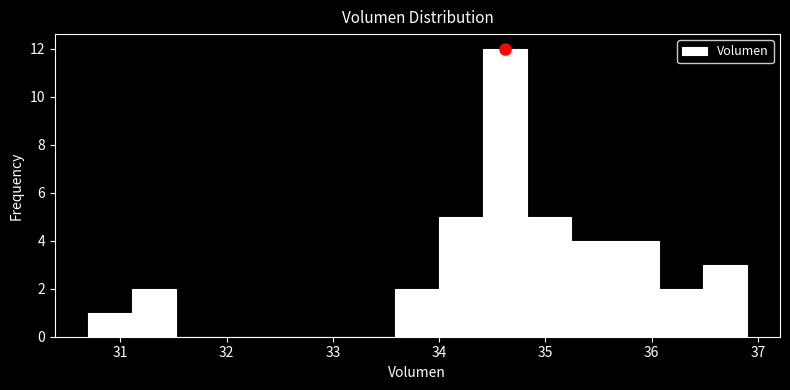

How tall is the bar that spans 31.1 to 31.5 on the x-axis? Neither the bar edges nor the heights are printed on the chart, so give them approximately, as read against the axes.

2